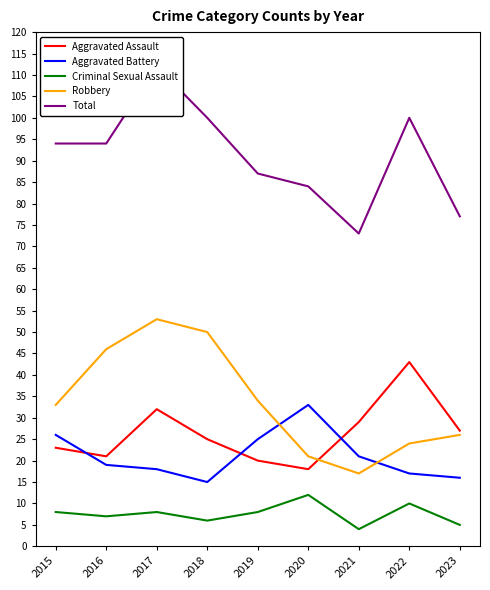

Count the number of data series in this chart.

5